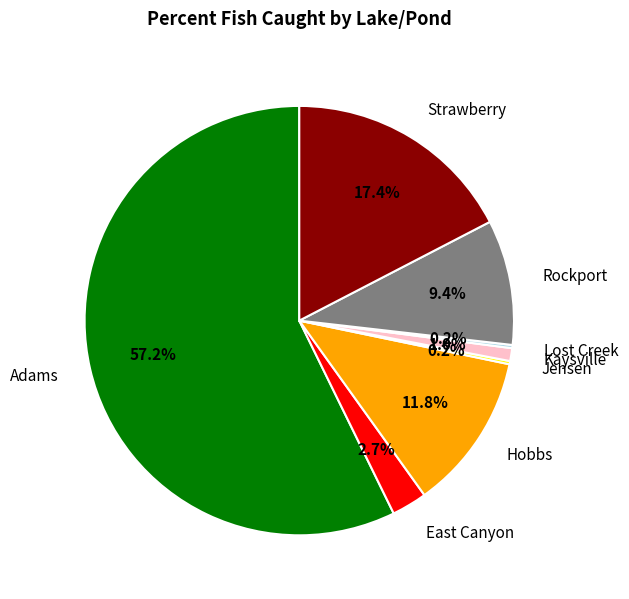

Which has a higher value, East Canyon or Adams?

Adams